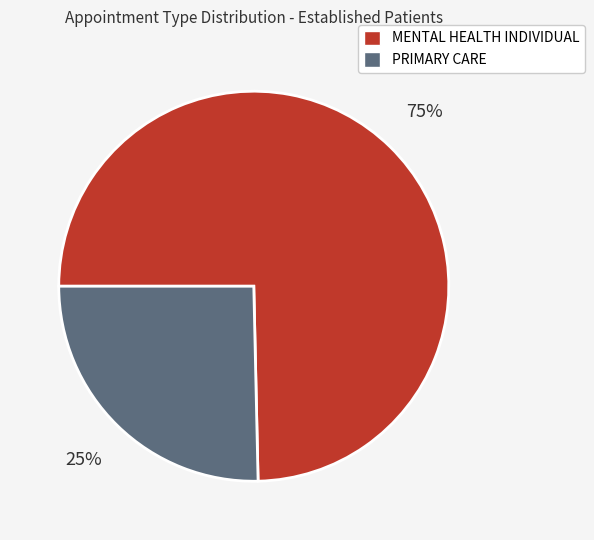

Which category has the biggest portion of the pie?

MENTAL HEALTH INDIVIDUAL